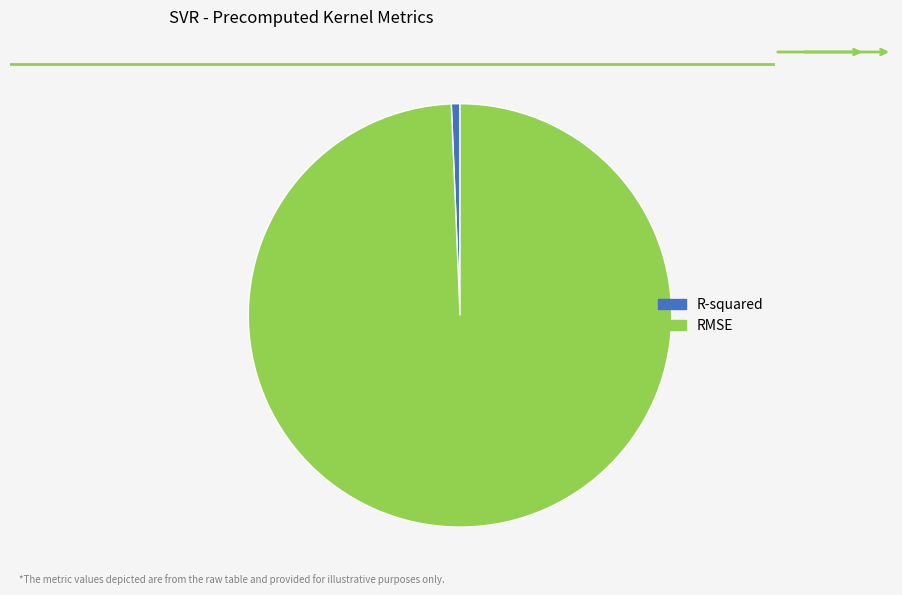

Combined, do RMSE and R-squared account for over 50%?

Yes